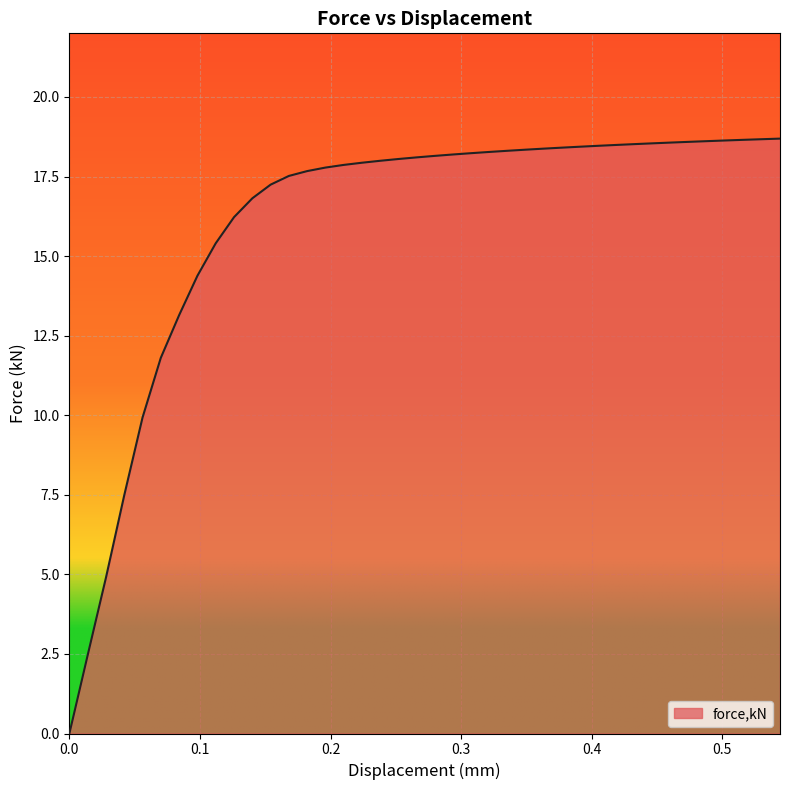

What is the difference between the maximum and minimum values?

18.7